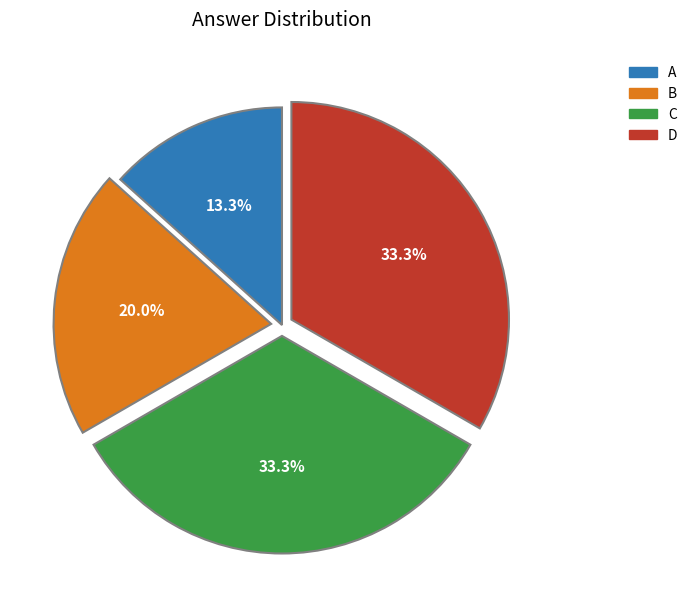

What is the smallest slice in the pie chart?

A